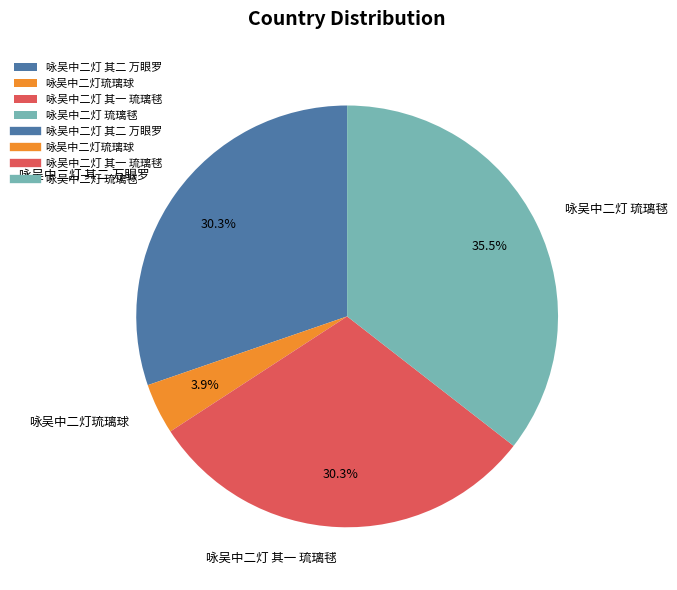

Is it true that 咏吴中二灯 其一 琉璃毬 is 23% of the pie?

False